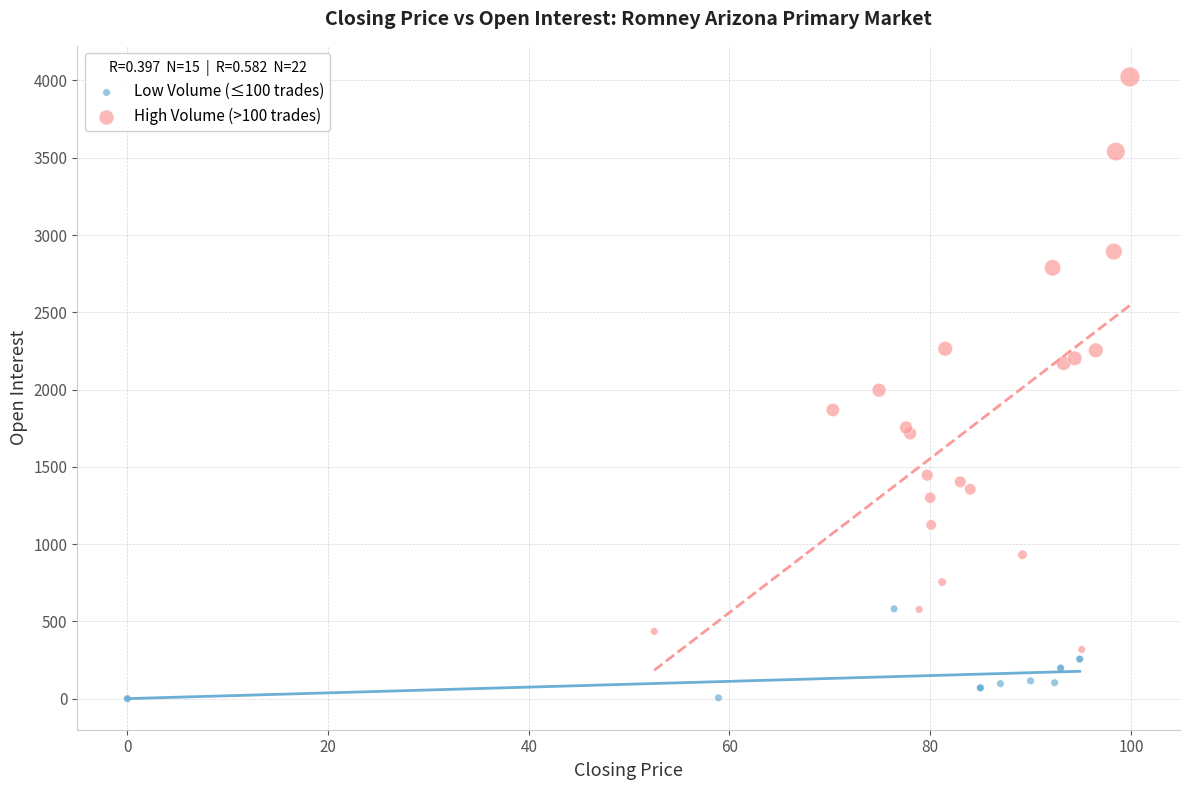

Which series reaches the maximum Y coordinate?

High Volume (>100 trades)